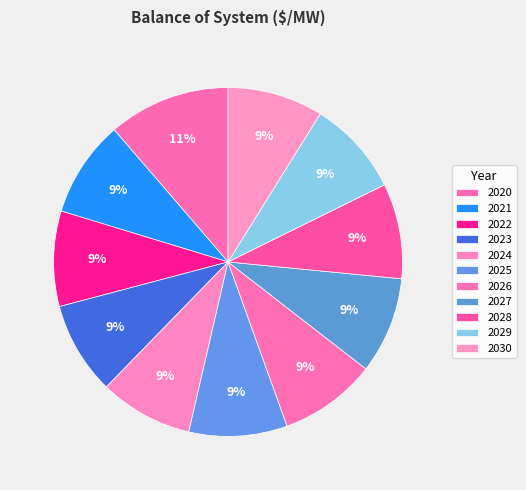

How many slices are in this pie chart?

11